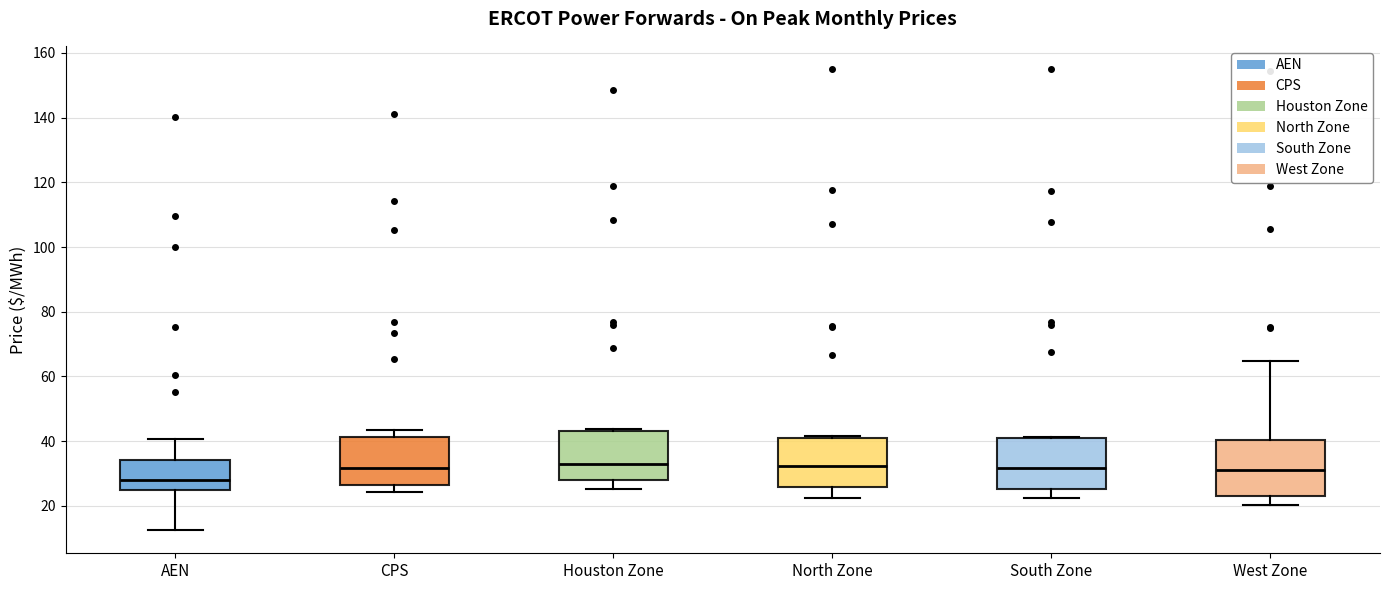

Where is the upper edge of the box for CPS on the y-axis? The values are not printed on the chart, so give them approximately, as read against the axis.

42